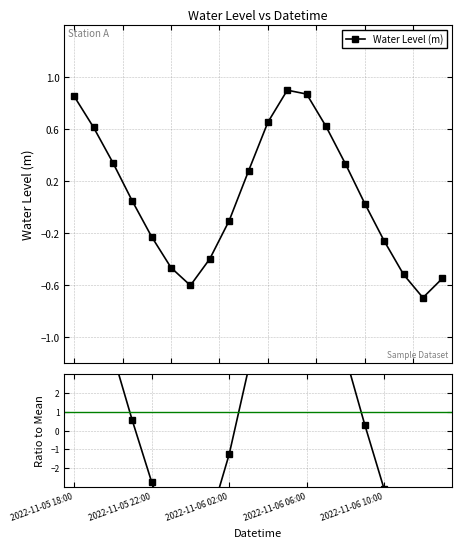

How many categories are shown in the chart?

20